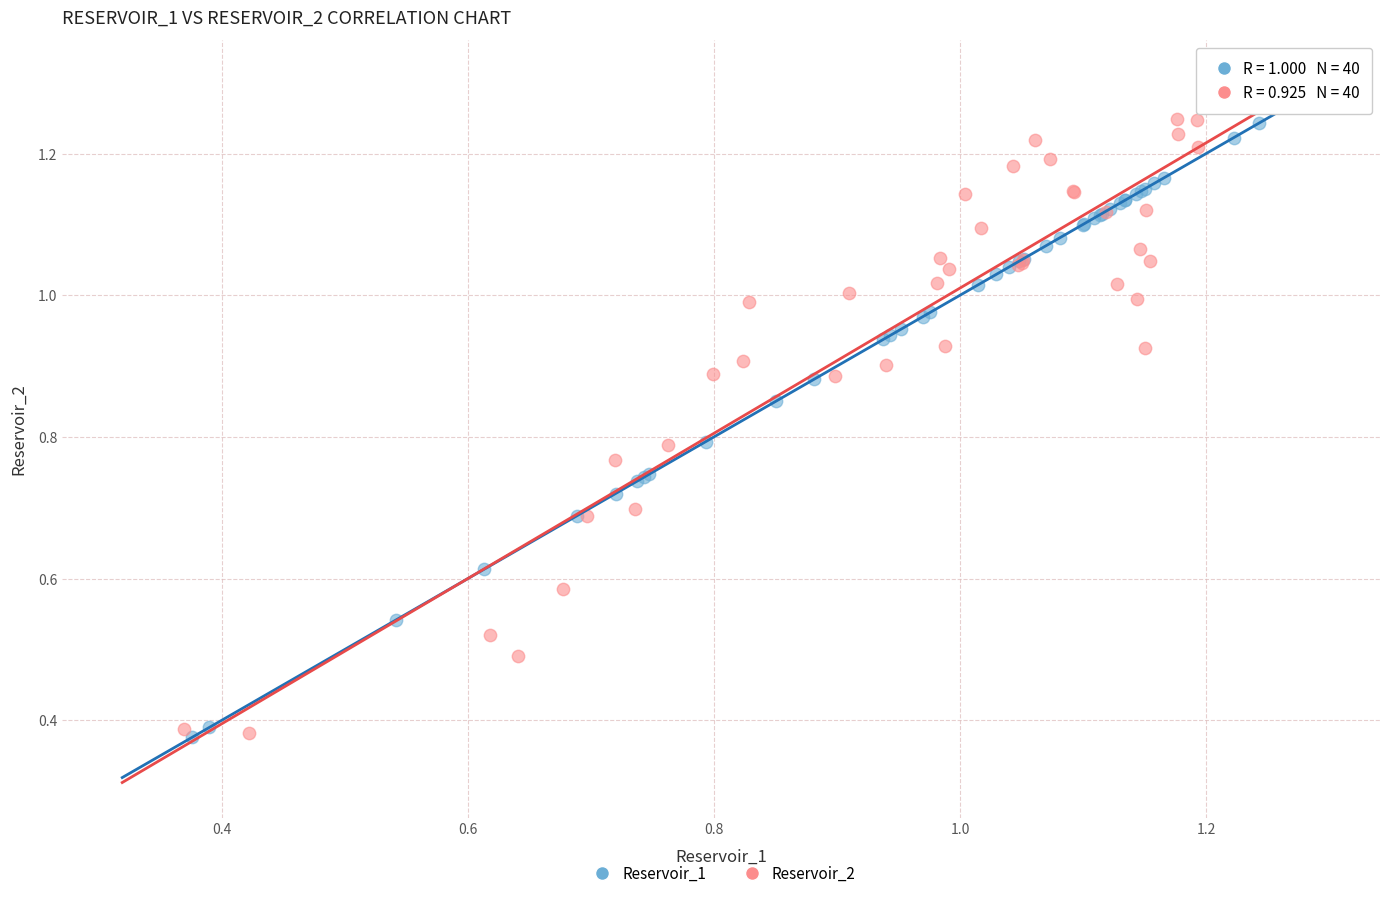

What are all the series names shown in the legend?

Reservoir_1, Reservoir_2